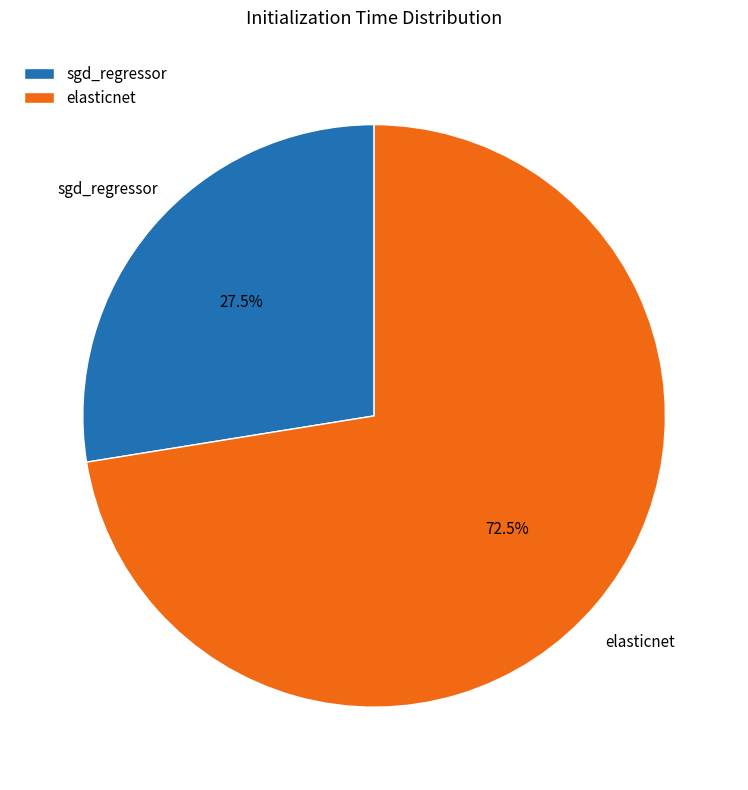

To the nearest percent, what is the difference between the elasticnet and sgd_regressor slice percentages?

45%